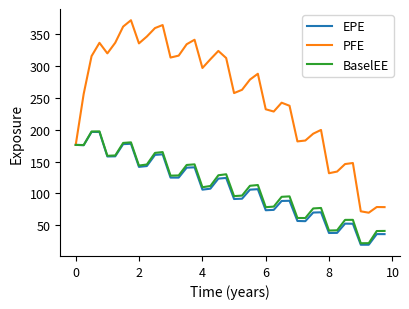

What is the maximum value shown in the chart?

371.8